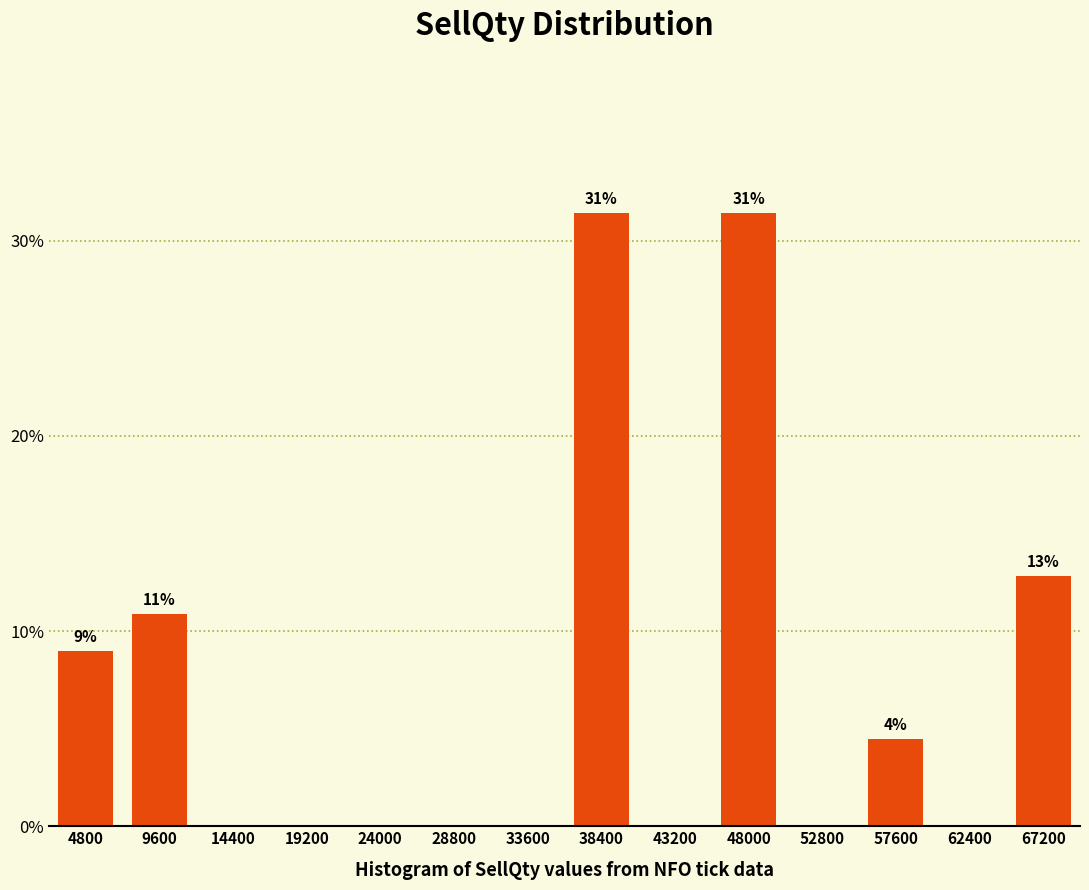

Reading right to left, transcribe all the data shown in this chart.

67200=12.8	62400=0.0	57600=4.5	52800=0.0	48000=31.4	43200=0.0	38400=31.4	33600=0.0	28800=0.0	24000=0.0	19200=0.0	14400=0.0	9600=10.9	4800=9.0